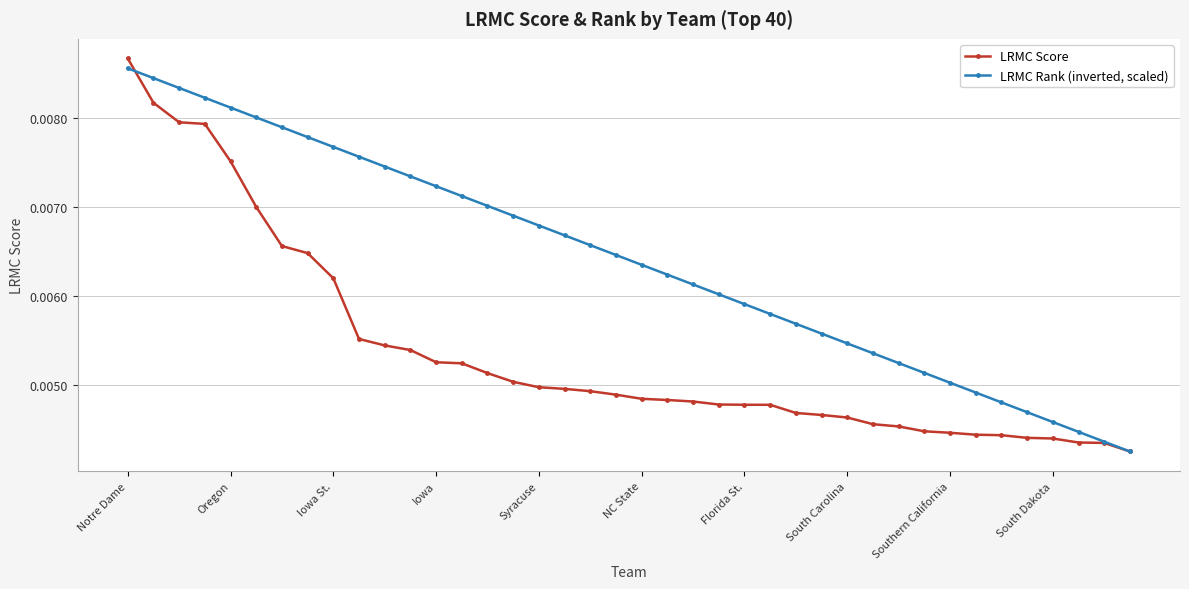

Which series has the largest total across all categories?

LRMC Rank (inverted, scaled)